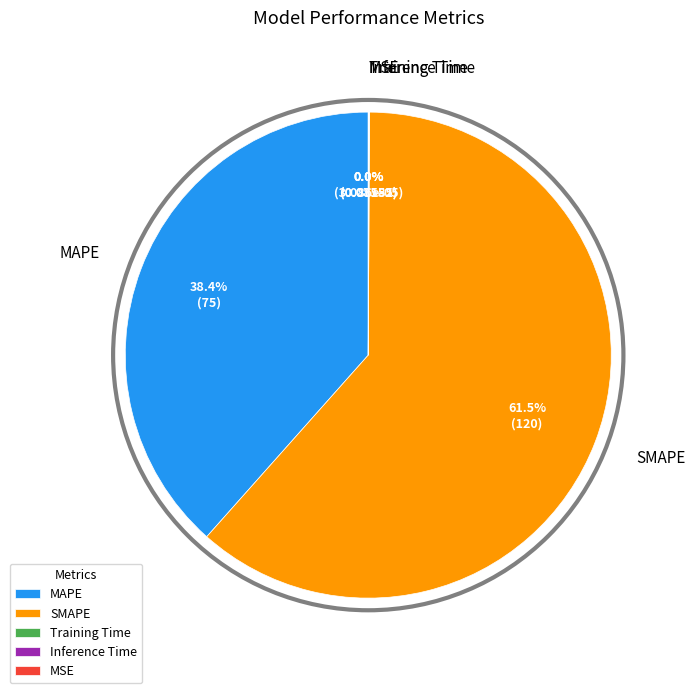

What portion of the pie excludes MAPE?

61.6%